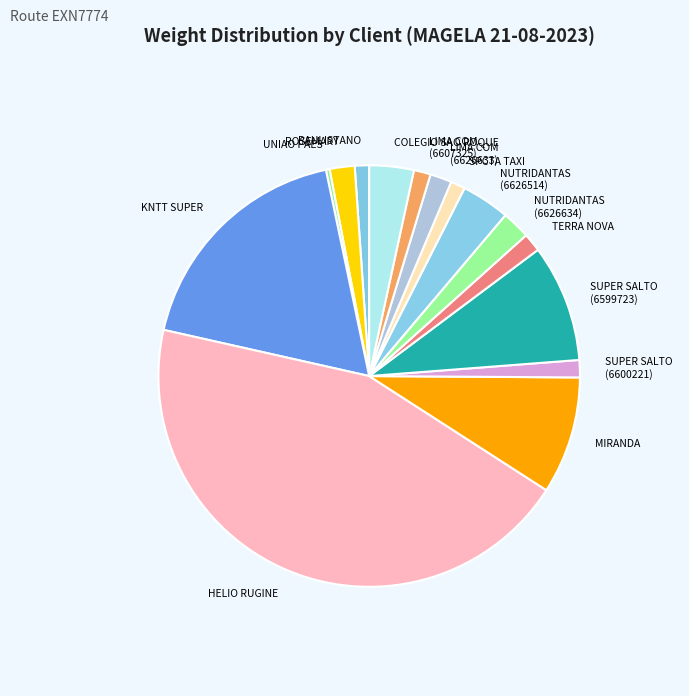

How many segments does this pie chart have?

15